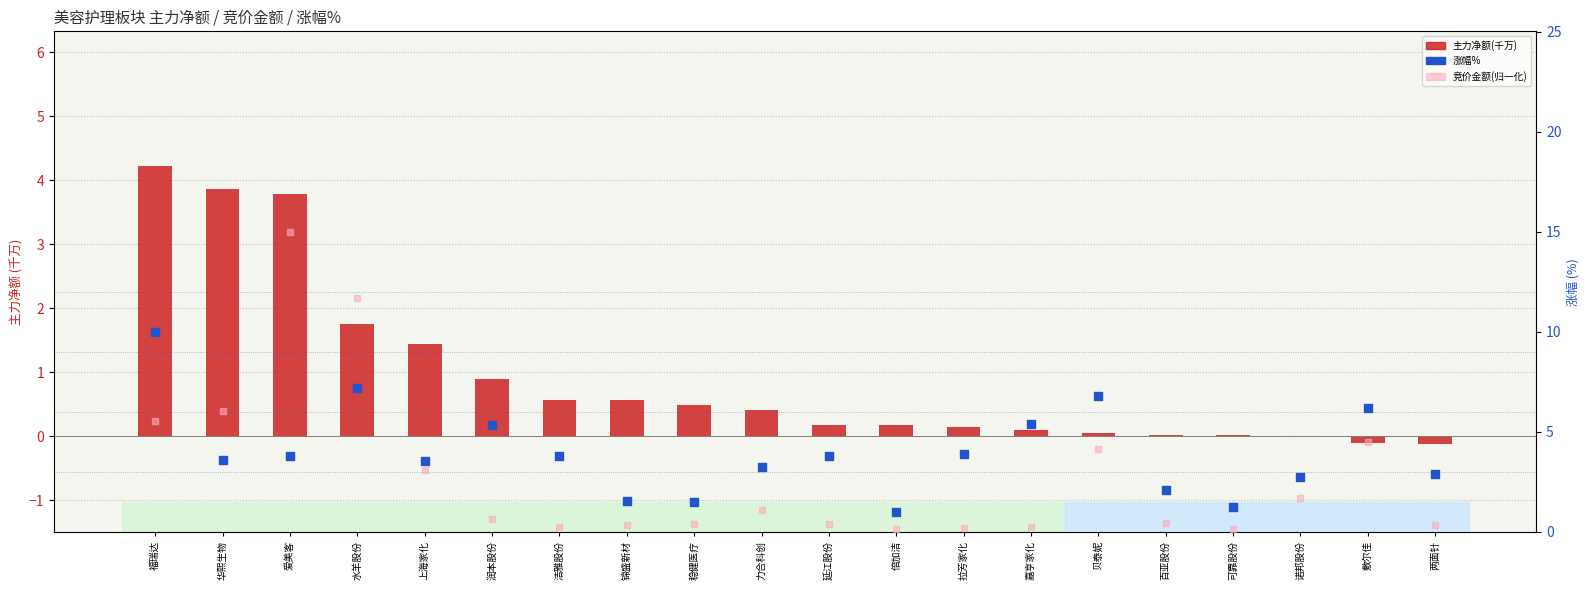

What is the total value across all series at 力合科创?

4.8